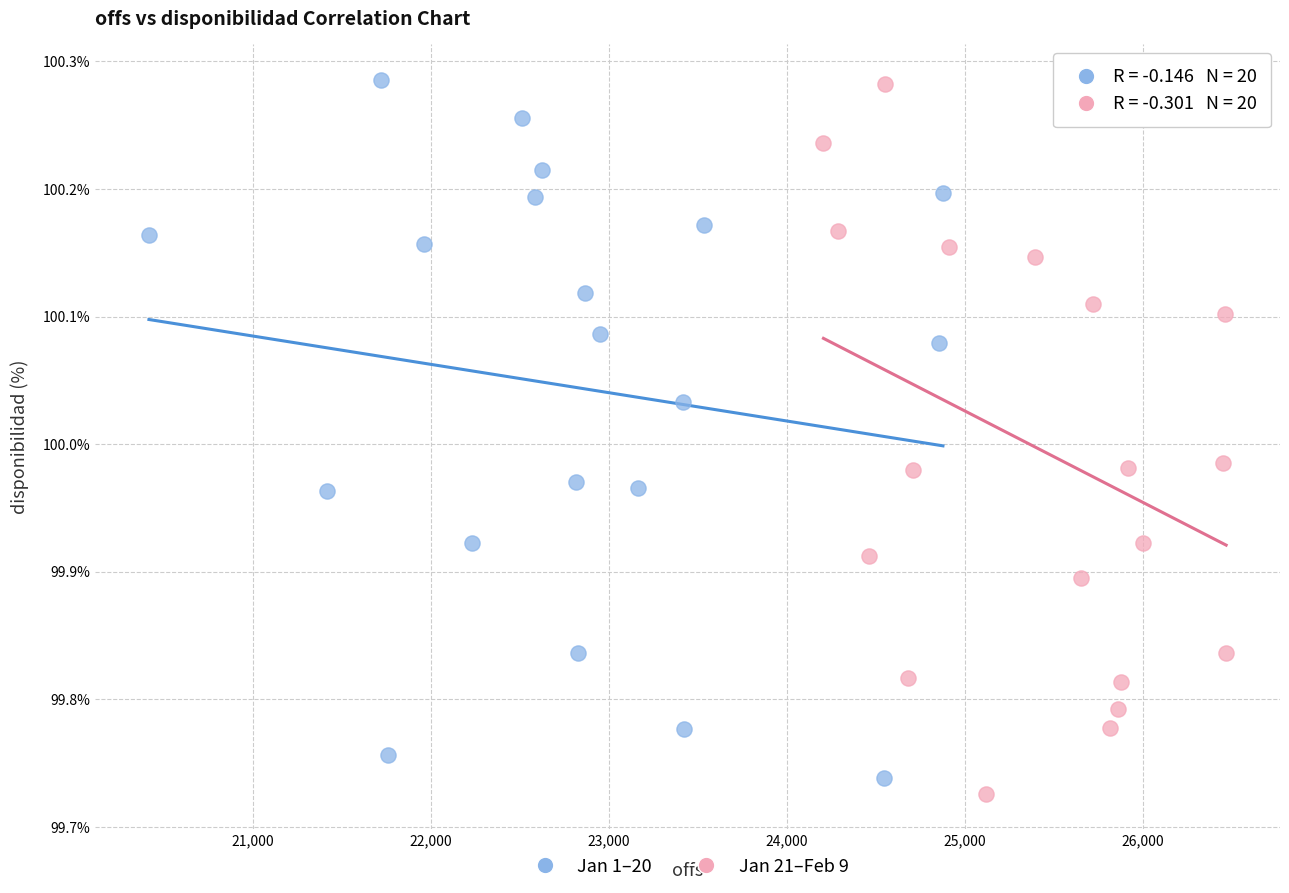

What are all the series names shown in the legend?

Jan 1–20, Jan 21–Feb 9